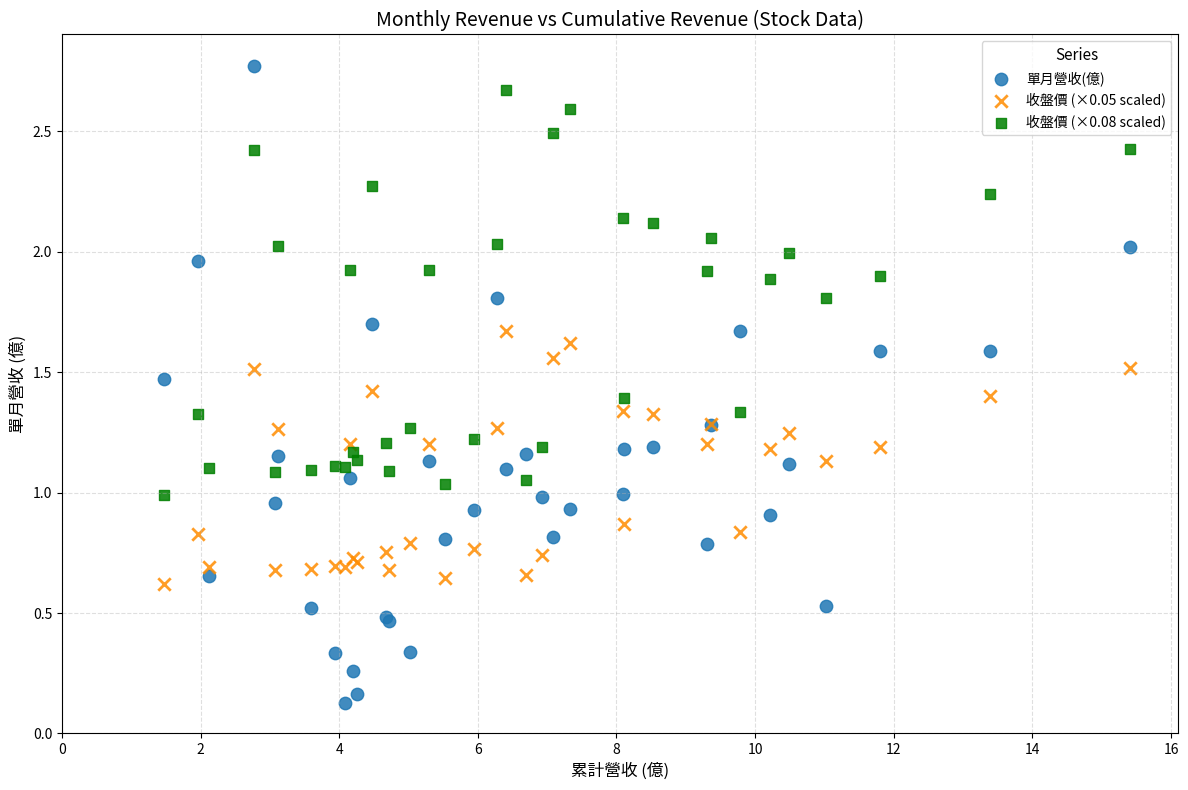

Which series has the largest Y range (max minus min)?

單月營收(億)